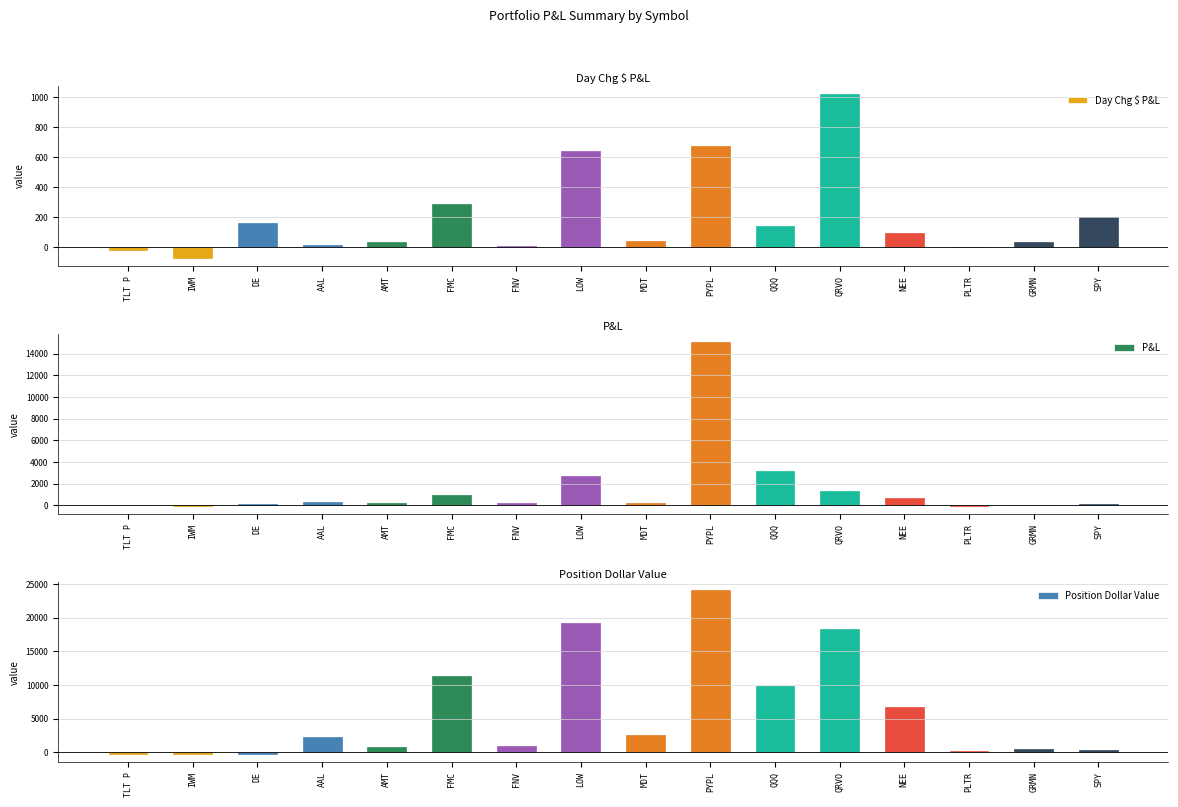

Reading left to right, list all the values displayed in this chart.

Day Chg $ P&L: TLT P=-18.5	IWM=-69.5	DE=165.0	AAL=17.0	AMT=34.8	FMC=292.0	FNV=12.9	LOW=644.0	MDT=41.6	PYPL=679.0	QQQ=144.8	QRVO=1024.0	NEE=96.3	PLTR=6.0	GRMN=35.0	SPY=203.5
P&L: TLT P=-18.6	IWM=-75.1	DE=83.7	AAL=285.9	AMT=224.8	FMC=910.3	FNV=162.1	LOW=2661.6	MDT=228.7	PYPL=15093.1	QQQ=3173.2	QRVO=1331.6	NEE=623.1	PLTR=-44.8	GRMN=36.7	SPY=142.0
Position Dollar Value: TLT P=-281.0	IWM=-241.5	DE=-265.0	AAL=2242.5	AMT=716.5	FMC=11377.0	FNV=863.8	LOW=19161.0	MDT=2489.8	PYPL=24103.0	QQQ=9796.0	QRVO=18250.0	NEE=6706.0	PLTR=116.5	GRMN=490.0	SPY=316.0